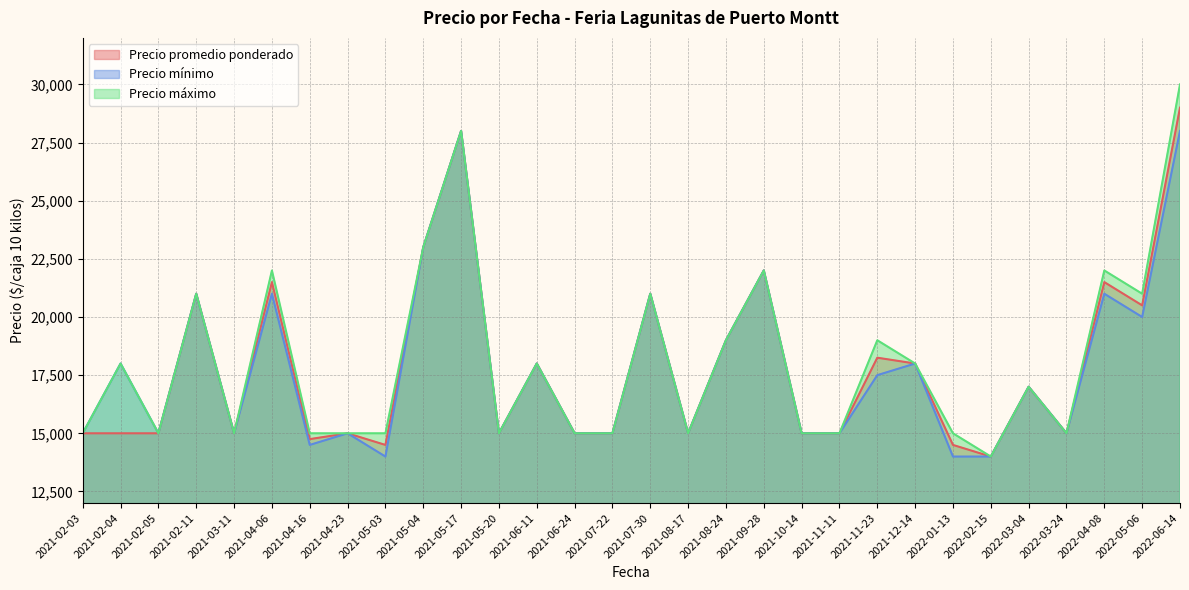

True or false: Precio máximo has a value of 19000 at 2021-08-24.

True